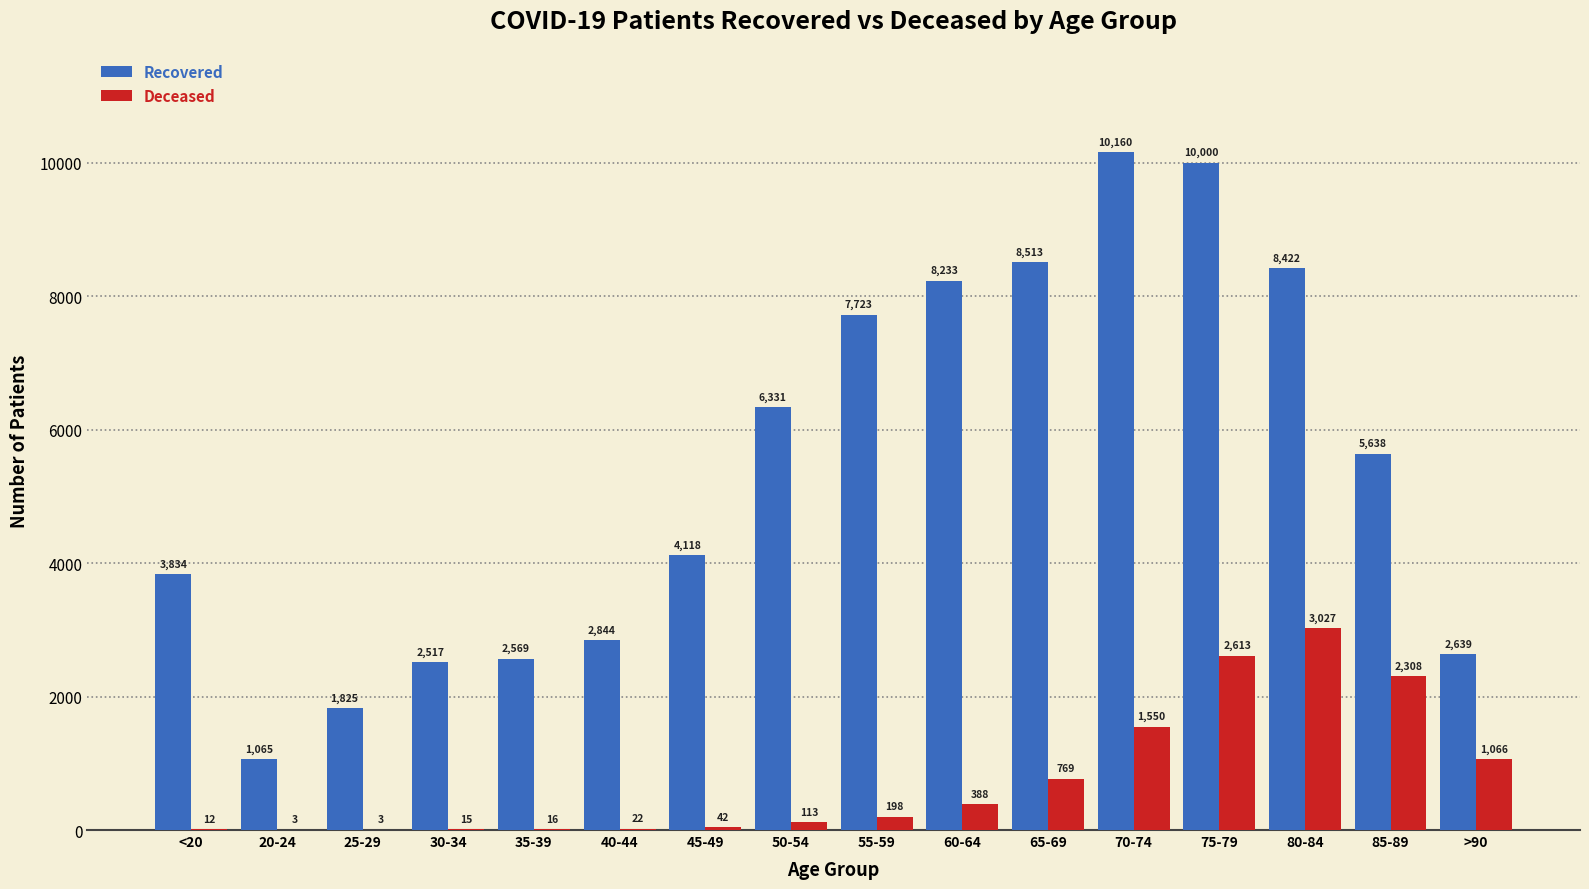

At which category is the sum across all series the highest?

75-79